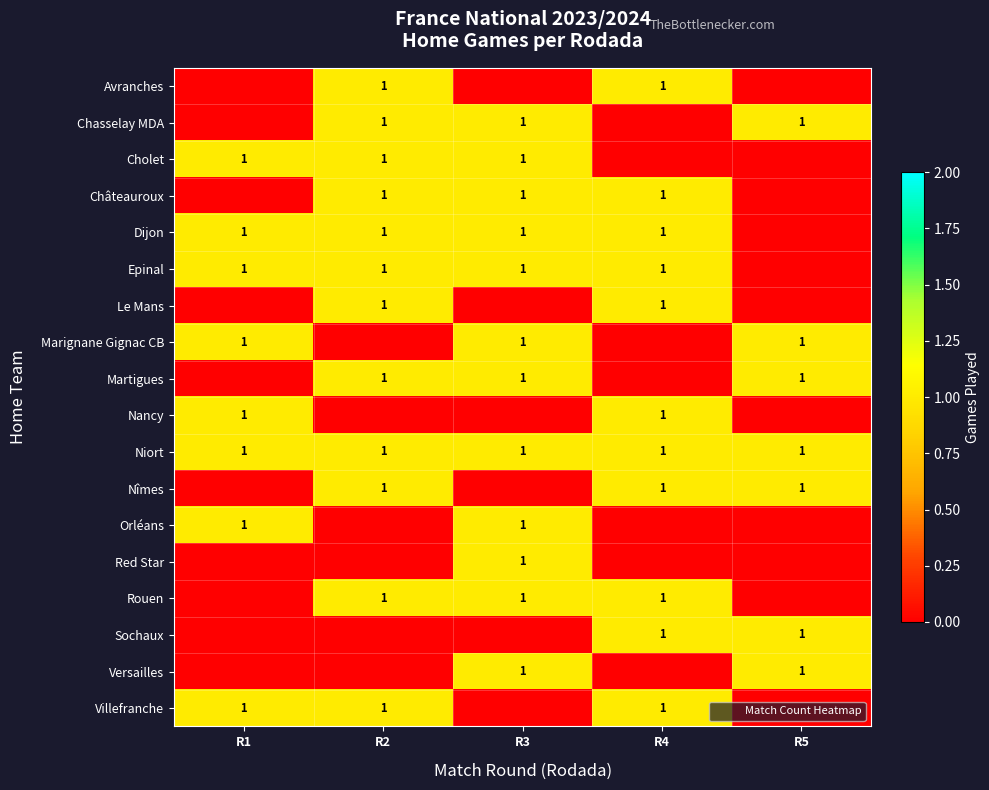

The Avranches series shows 1 at R4. True or false?

True